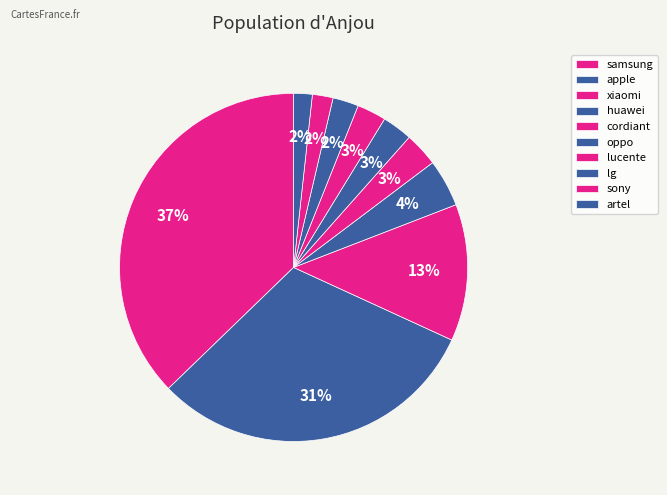

How many segments does this pie chart have?

10